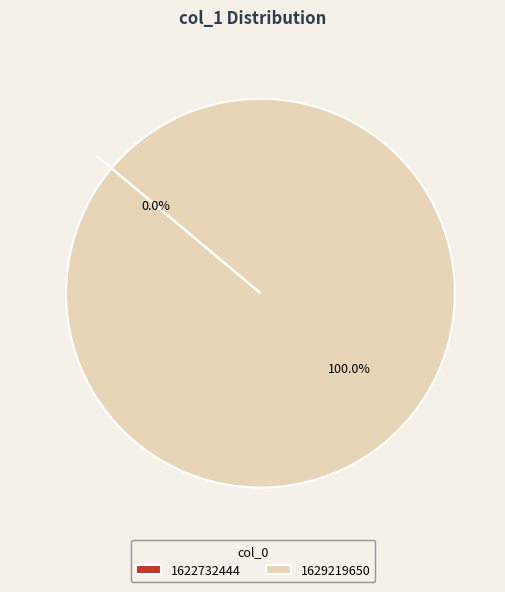

To the nearest percent, what is the difference between the 1629219650 and 1622732444 slice percentages?

100%